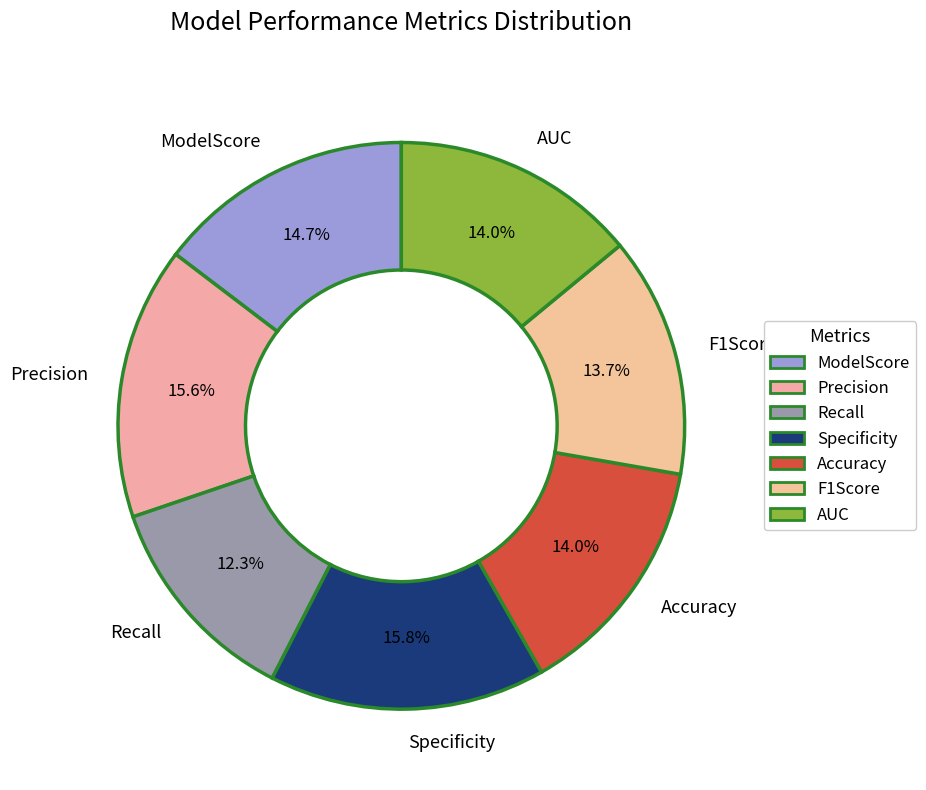

True or false: F1Score accounts for 1% of the total.

False